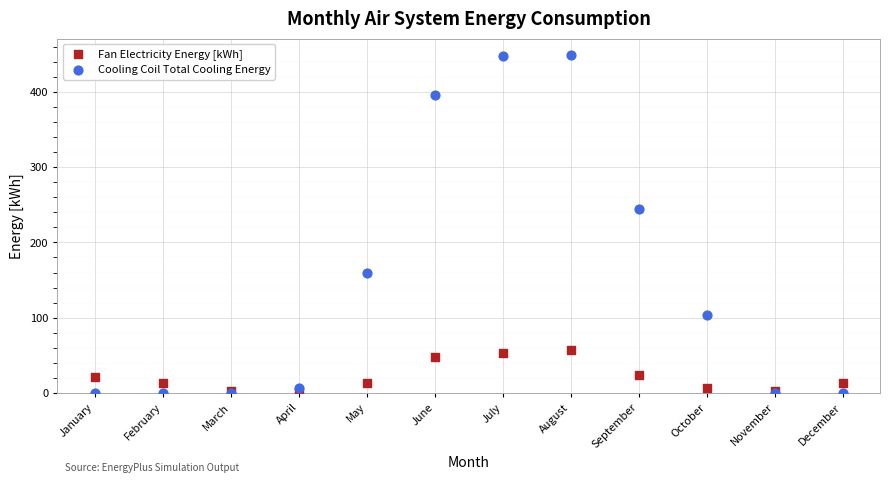

What are all the series names shown in the legend?

Fan Electricity Energy [kWh], Cooling Coil Total Cooling Energy